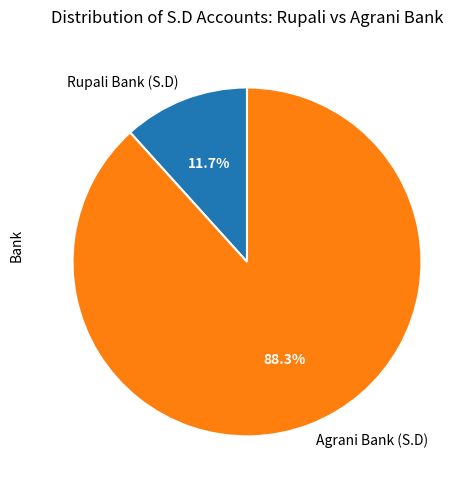

Which has a higher value, Rupali Bank (S.D) or Agrani Bank (S.D)?

Agrani Bank (S.D)